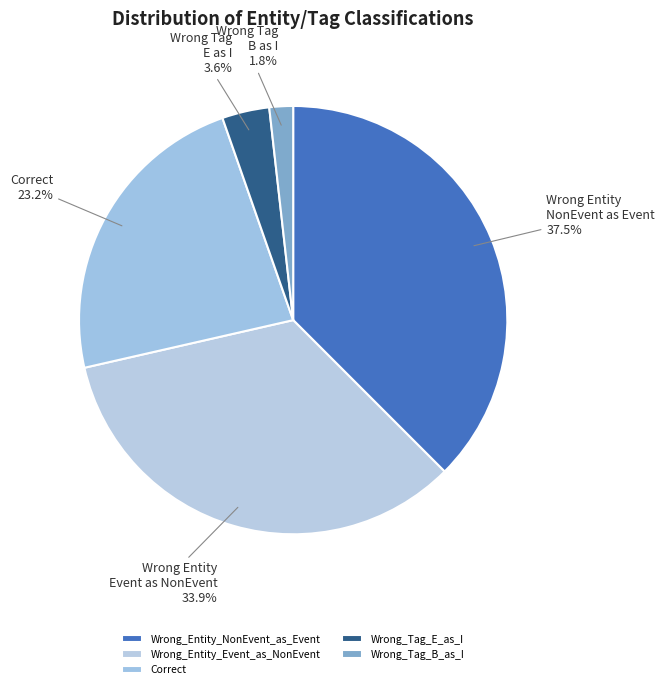

The Wrong_Tag_B_as_I slice represents 1% of the pie. True or false?

False